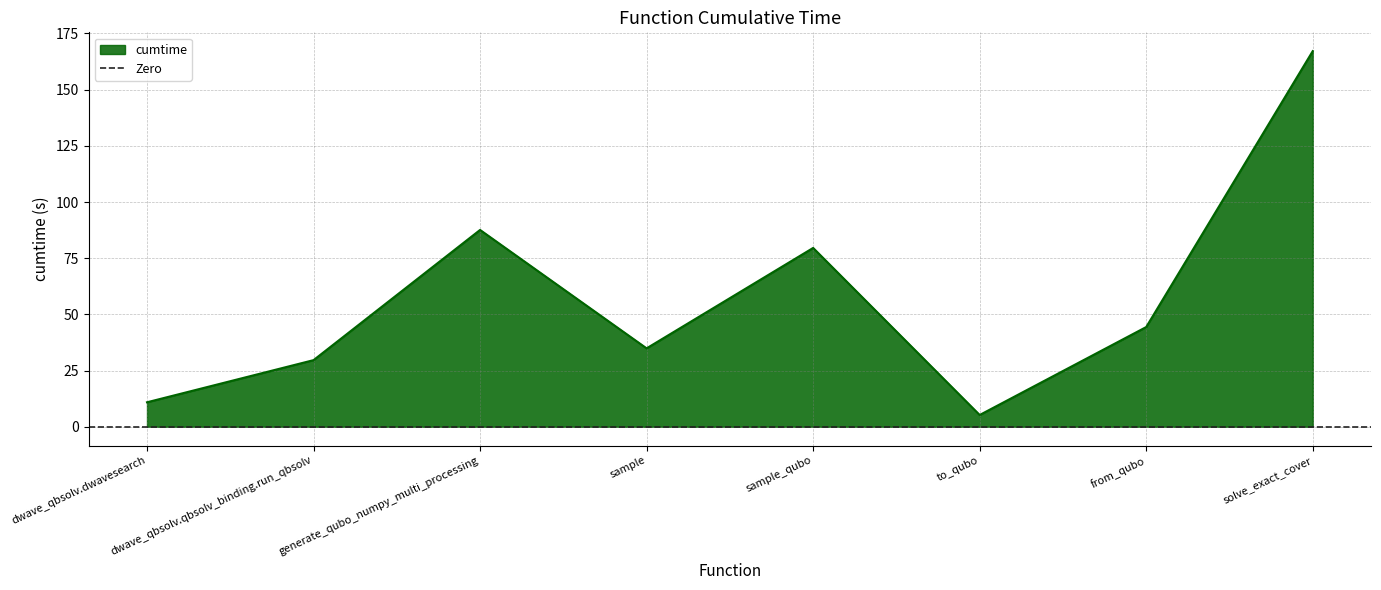

Reading left to right, transcribe all the data shown in this chart.

dwave_qbsolv.dwavesearch=10.9	dwave_qbsolv.qbsolv_binding.run_qbsolv=29.6	generate_qubo_numpy_multi_processing=87.6	sample=34.9	sample_qubo=79.6	to_qubo=5.2	from_qubo=44.4	solve_exact_cover=167.1